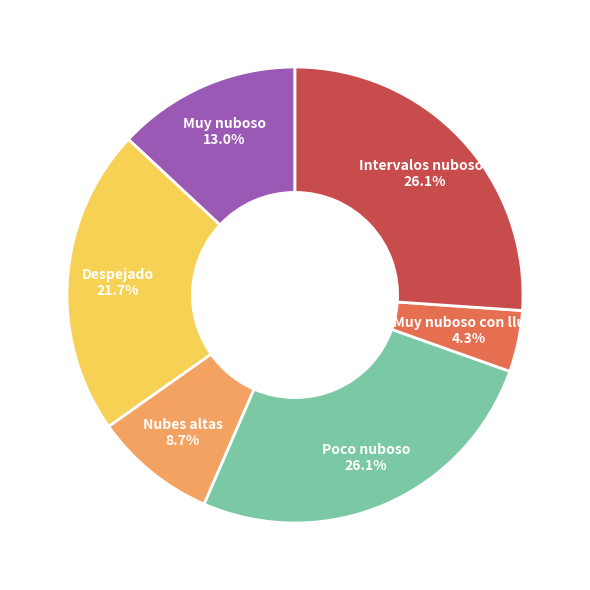

To the nearest percent, what is the average slice percentage?

17%